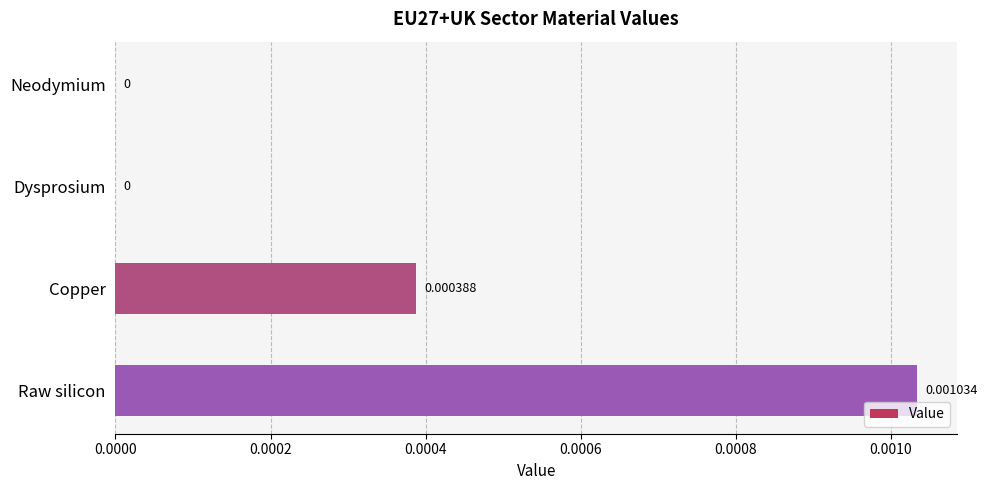

Which has a higher value, Copper or Dysprosium?

Copper